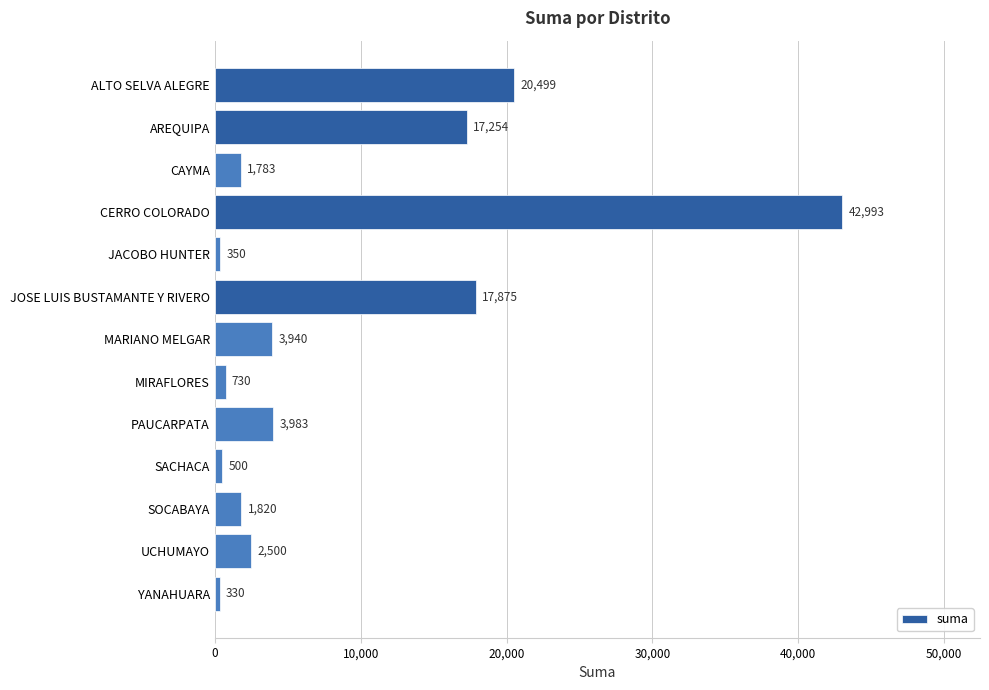

List the labels in order of value, largest first.

CERRO COLORADO, ALTO SELVA ALEGRE, JOSE LUIS BUSTAMANTE Y RIVERO, AREQUIPA, PAUCARPATA, MARIANO MELGAR, UCHUMAYO, SOCABAYA, CAYMA, MIRAFLORES, SACHACA, JACOBO HUNTER, YANAHUARA